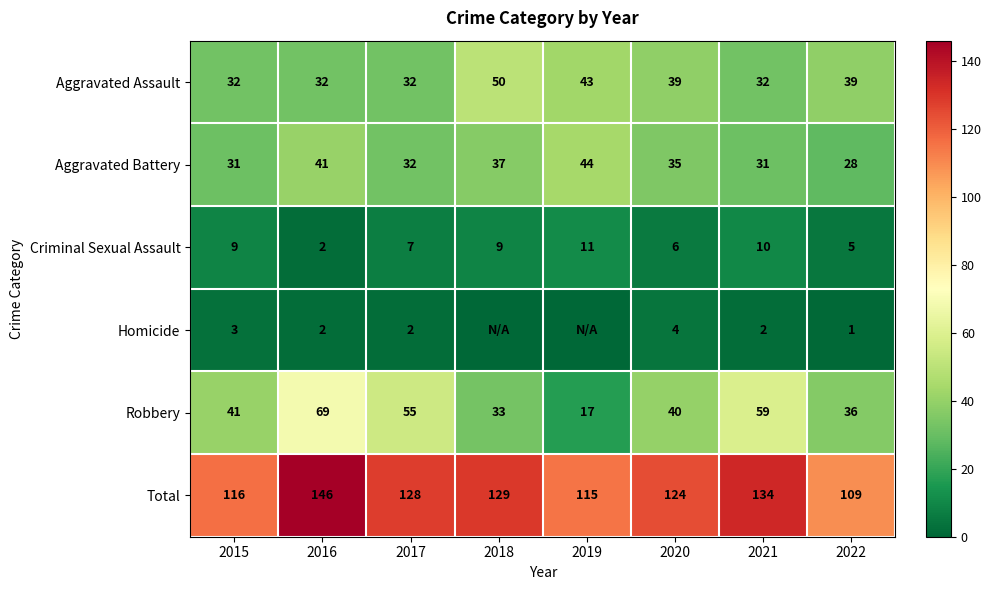

What value does the Criminal Sexual Assault series have at 2021?

10